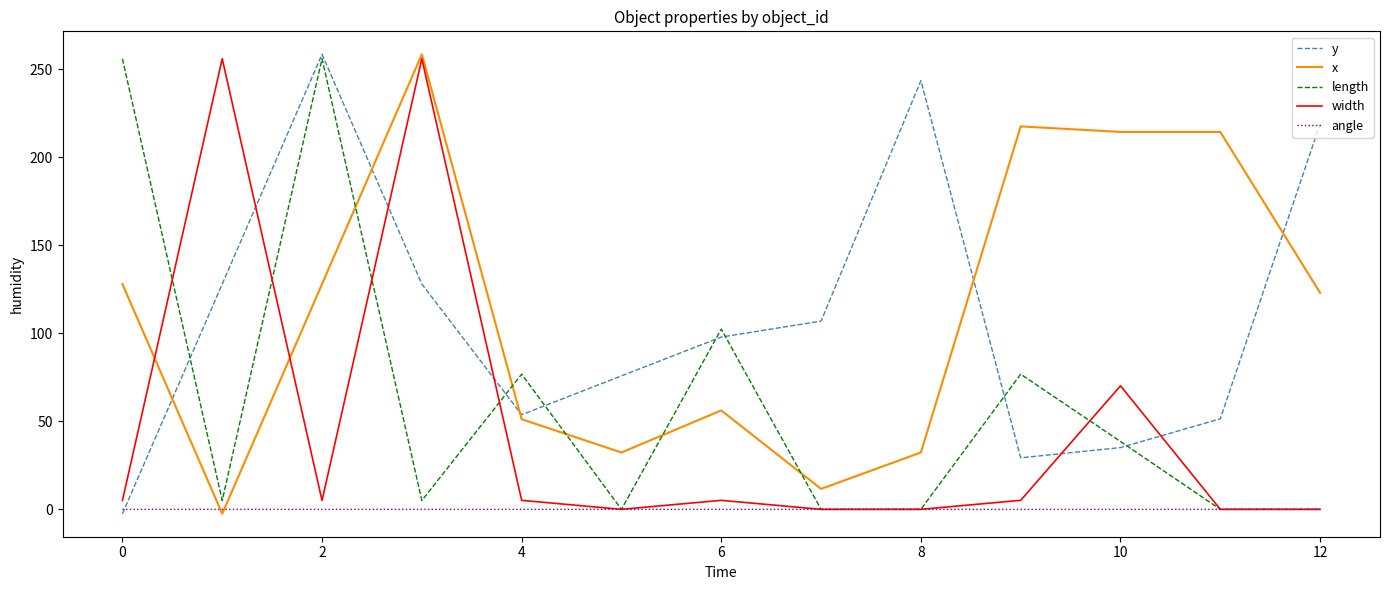

What is the maximum value for x?

258.5